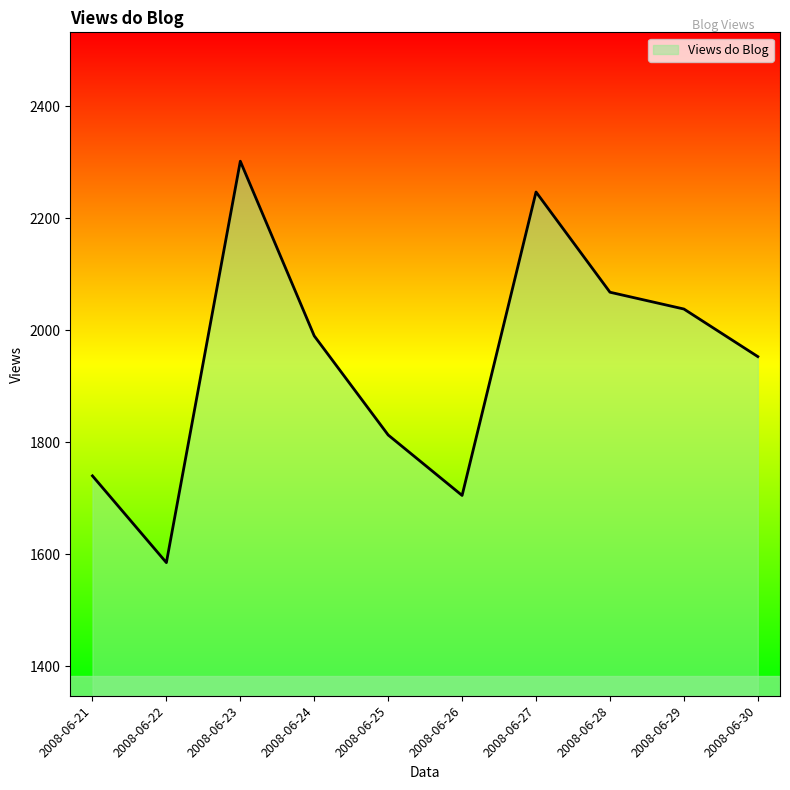

Reading right to left, transcribe all the data shown in this chart.

1953	2038	2068	2247	1705	1813	1990	2302	1585	1740